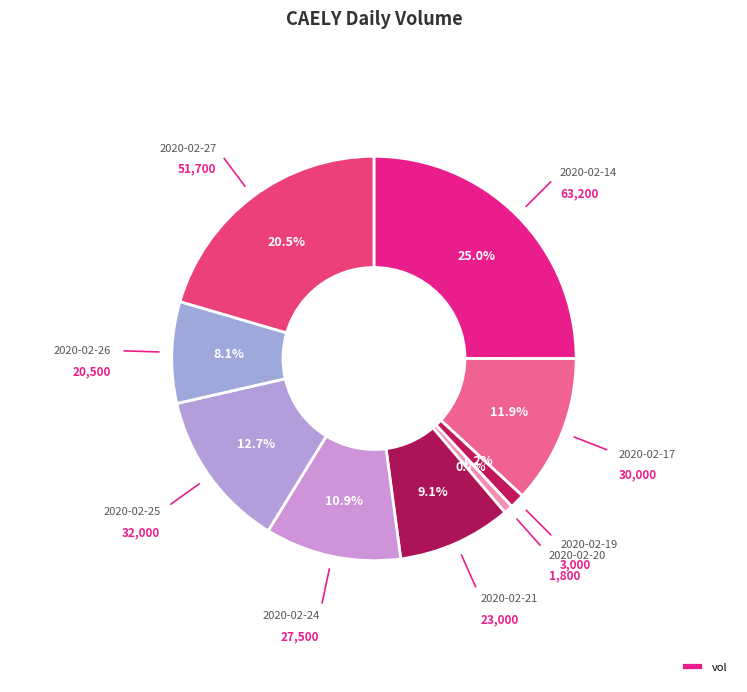

How many slices are in this pie chart?

9